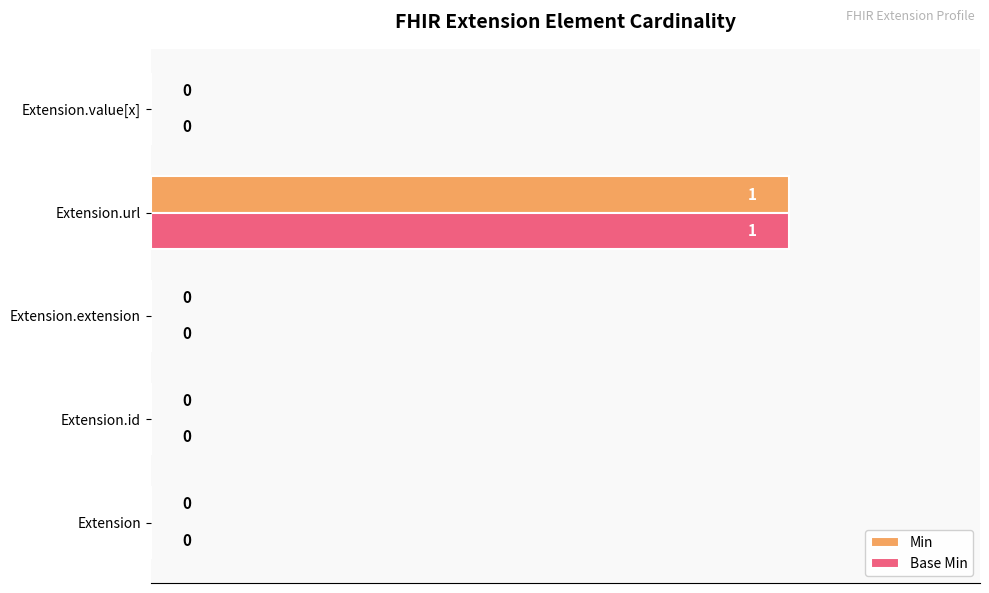

At which category is the sum across all series the highest?

Extension.url